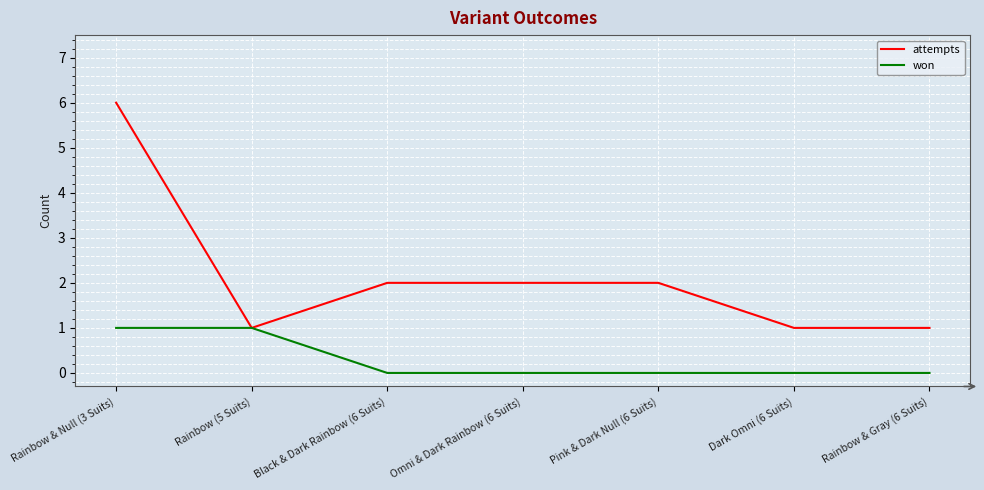

What is the average value of the attempts series?

2